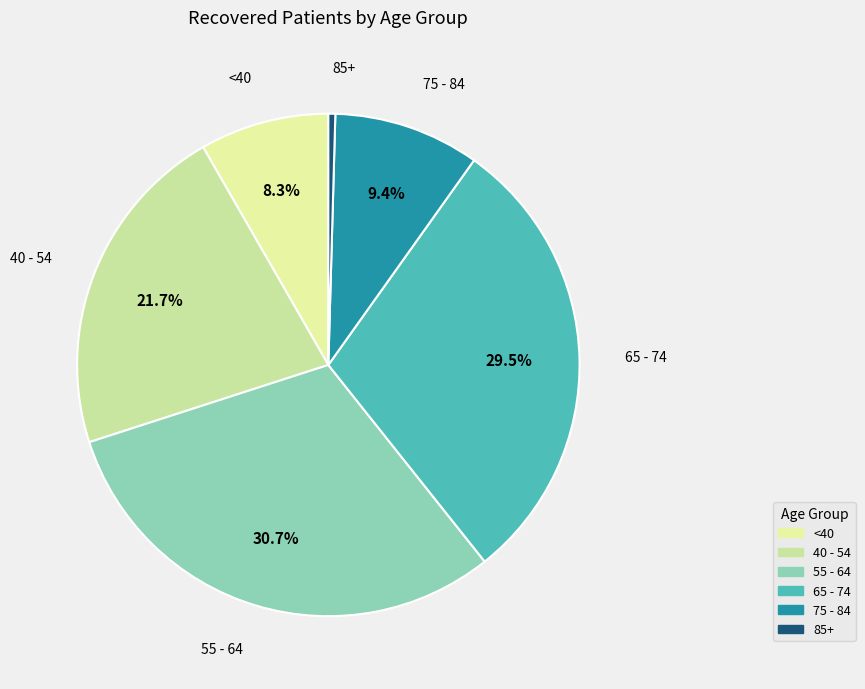

Count the number of slices in the pie.

6